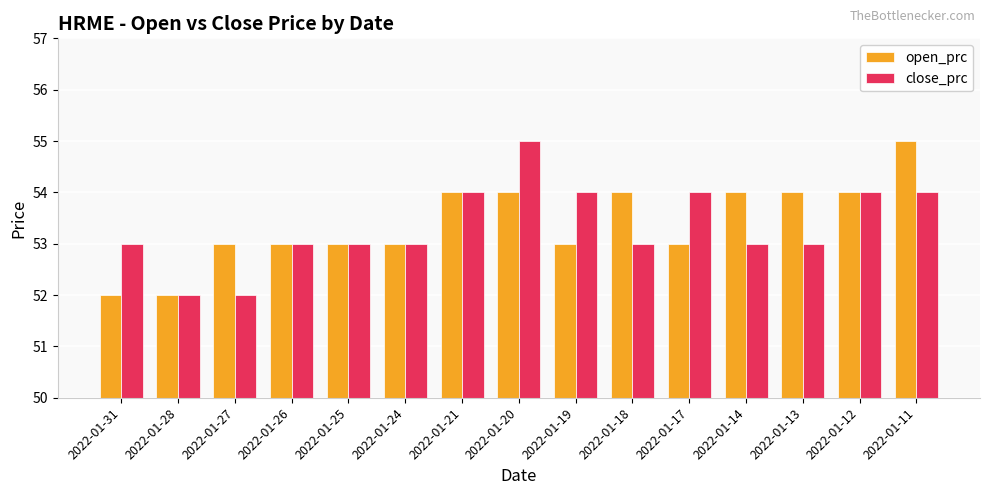

Which series changed the most between 2022-01-24 and 2022-01-17?

close_prc